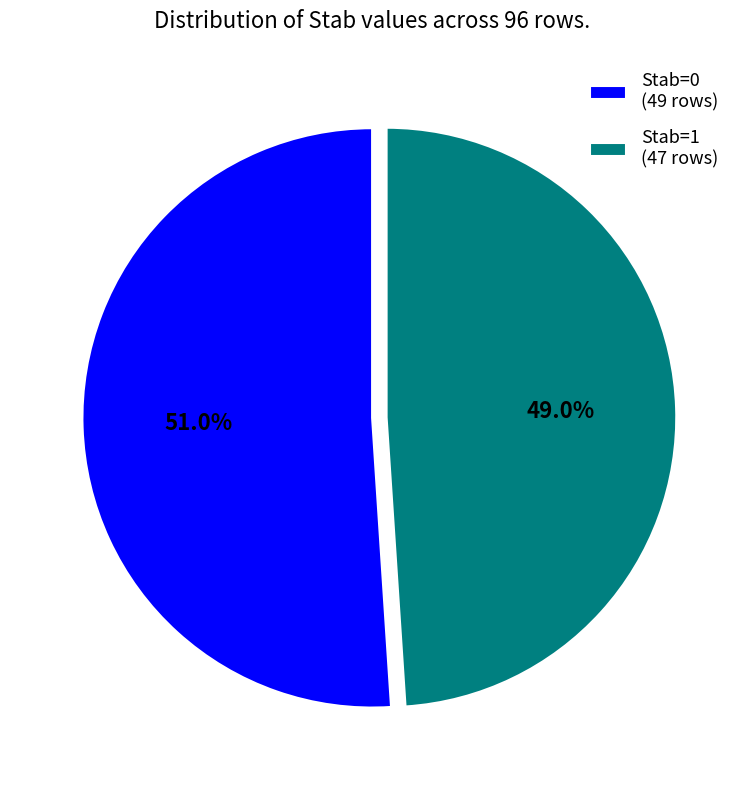

To the nearest percent, what is the difference between the largest and smallest slice percentages?

2%